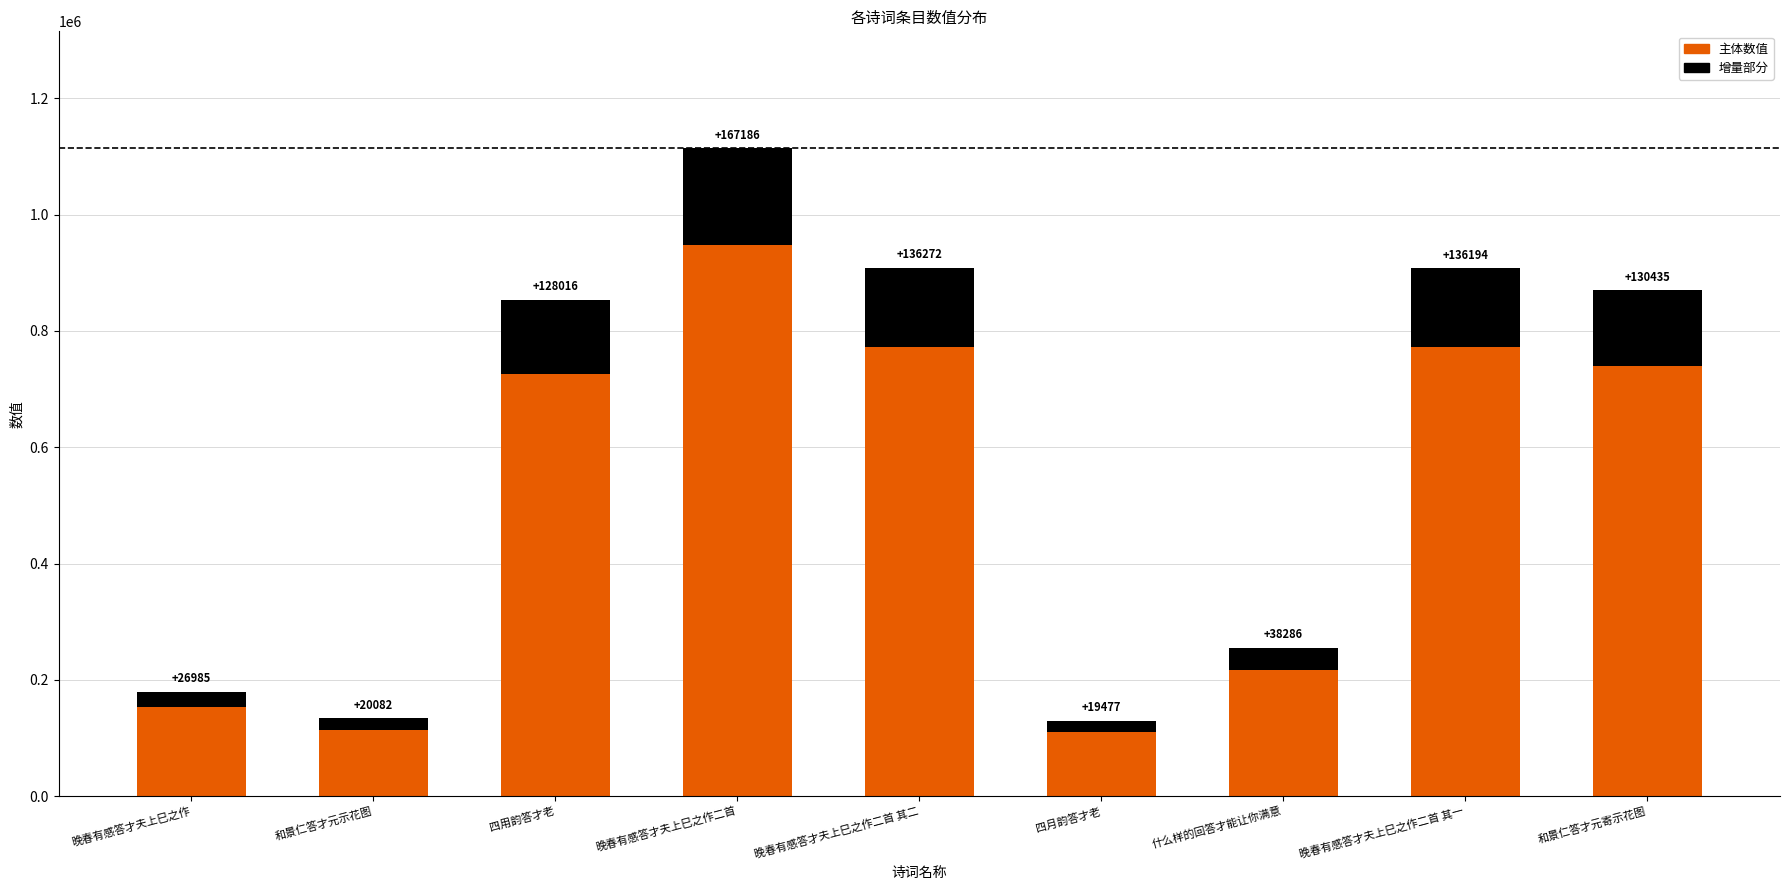

What is the total value across all series at 晚春有感答才夫上巳之作二首?

1114574.0